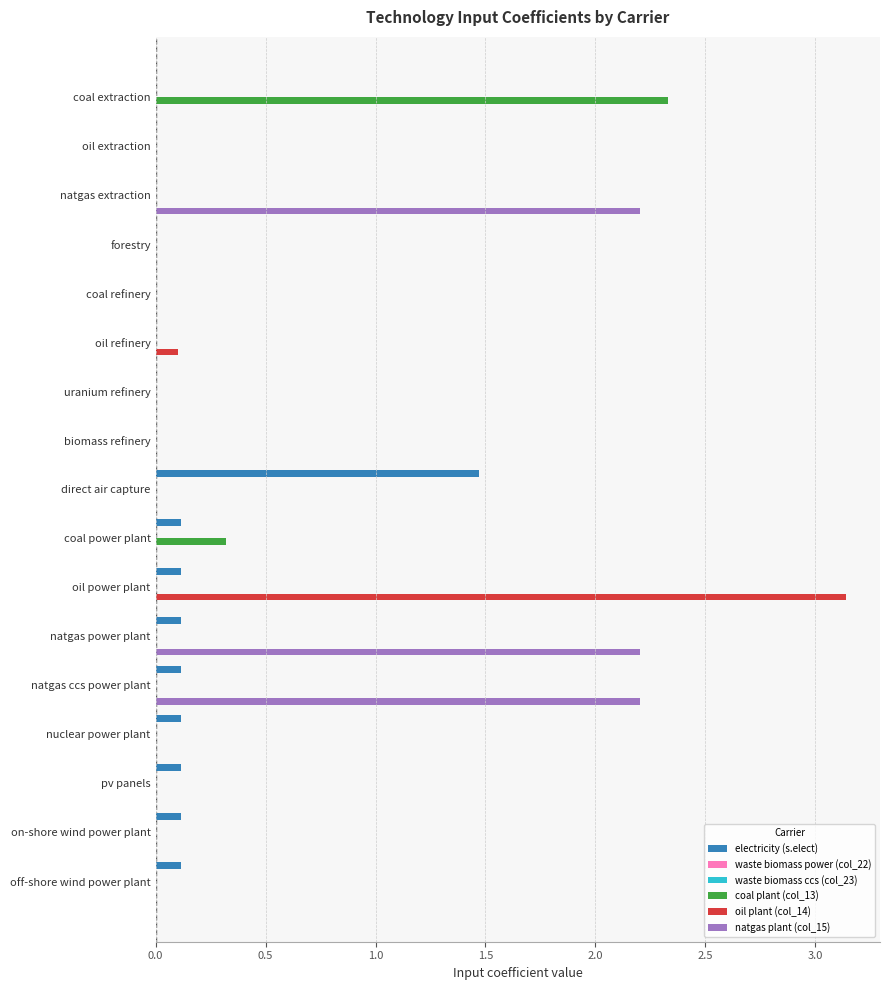

Is the value of oil plant (col_14) at 15 greater than the value of coal plant (col_13) at 12?

No